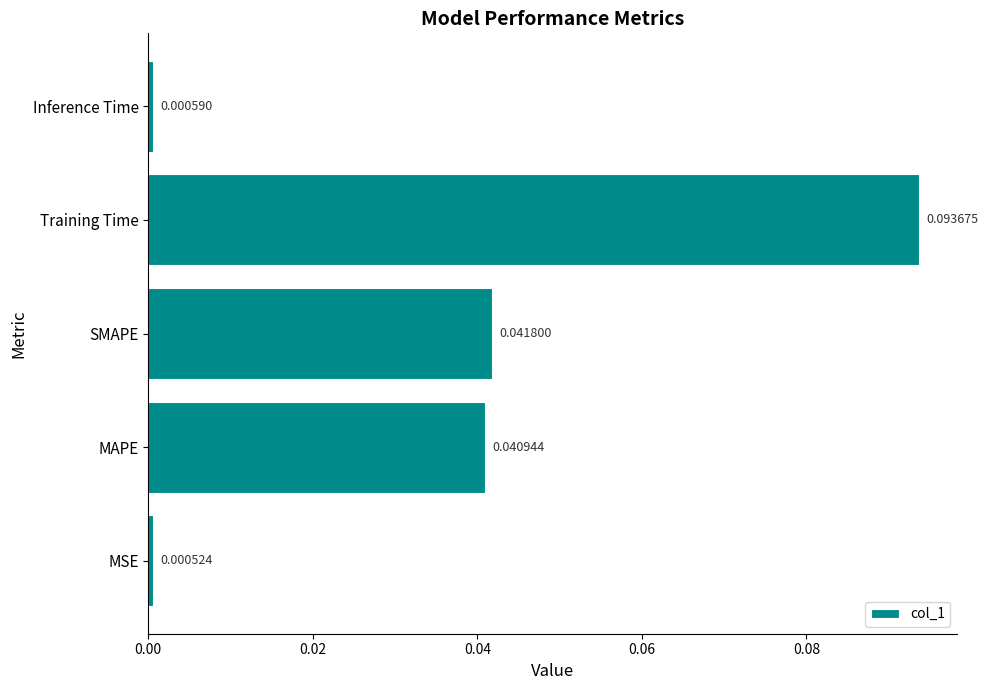

At which label is the value closest to 0?

MSE